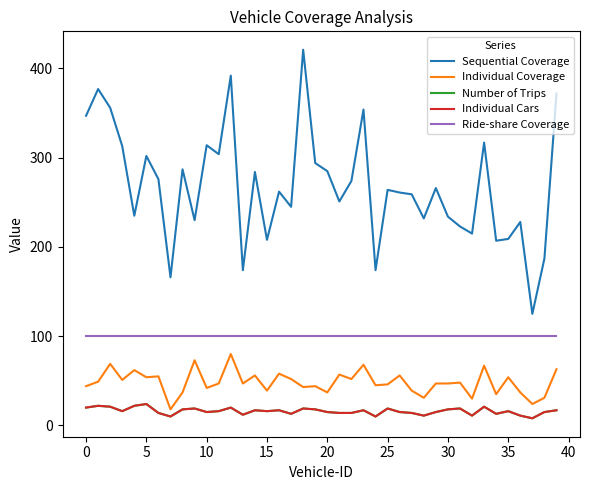

What is the difference between the maximum and minimum values in the Individual Coverage series?

62